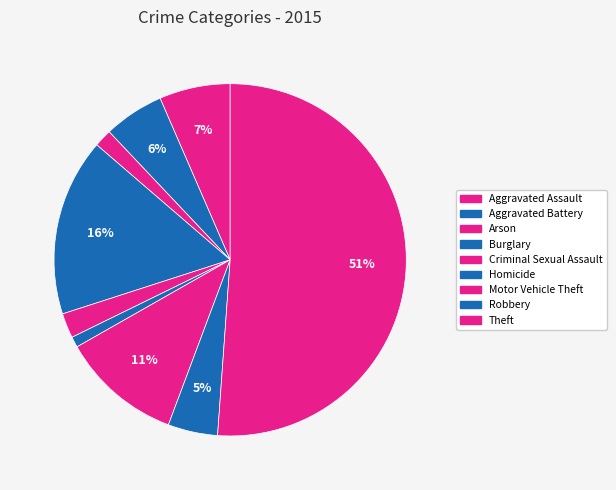

What is the smallest slice in the pie chart?

Homicide